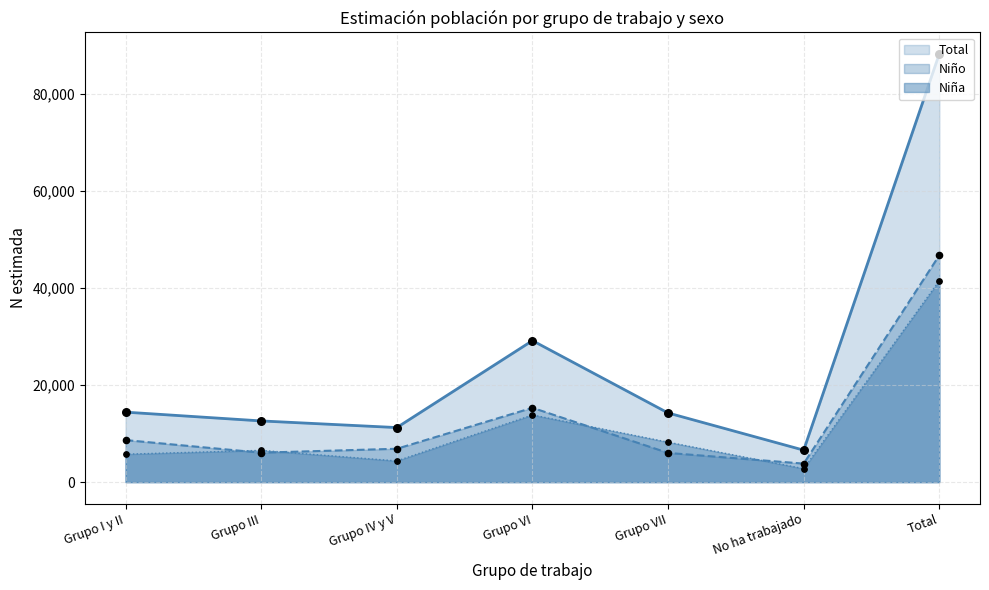

Which series reaches the maximum Y coordinate?

n_total